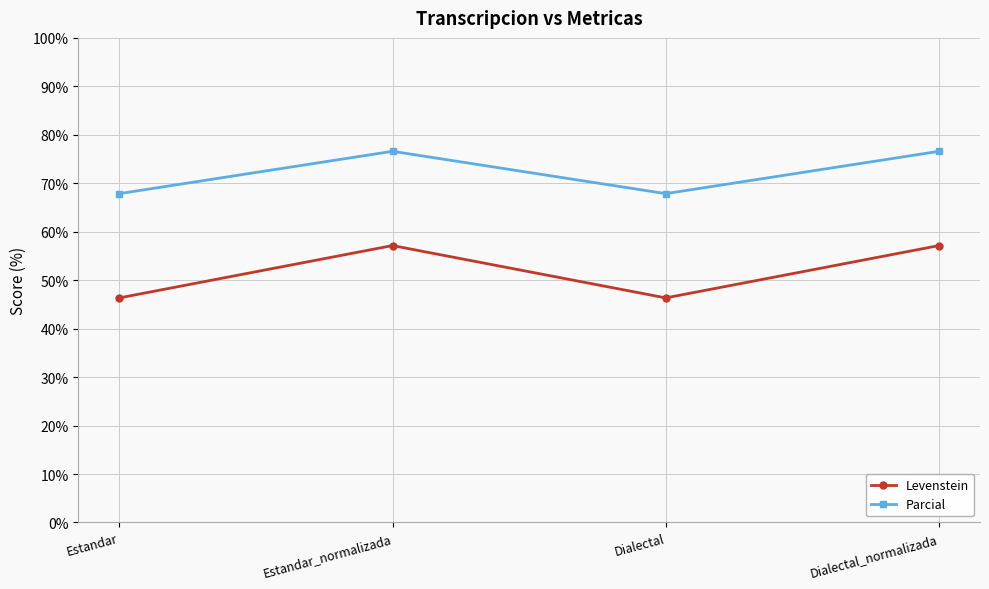

True or false: Parcial has more than 1 points higher than both neighbors.

False